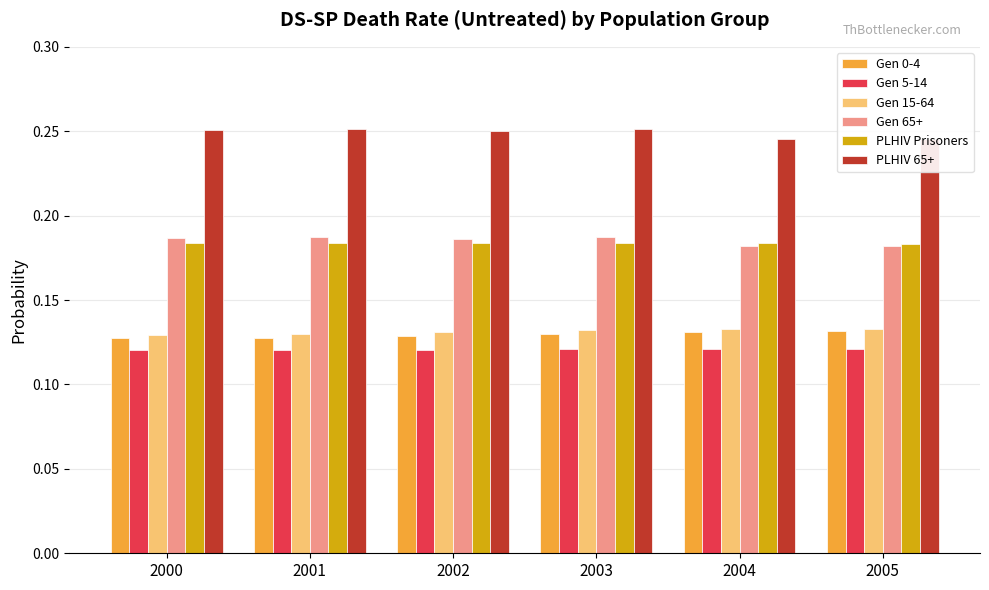

How many Gen 0-4 values are between 0 and 1?

6